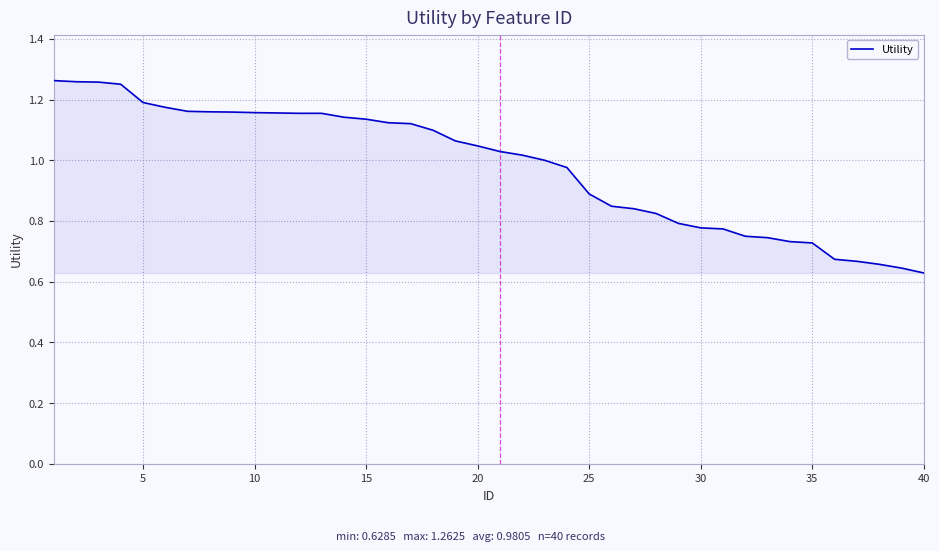

How many lines are shown in the chart?

1